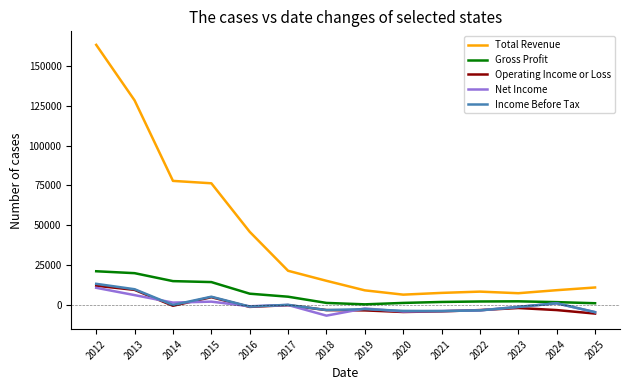

True or false: Total Revenue and Gross Profit cross at least once.

False